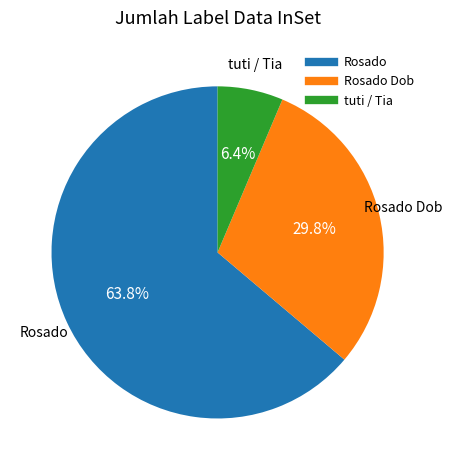

How many segments does this pie chart have?

3